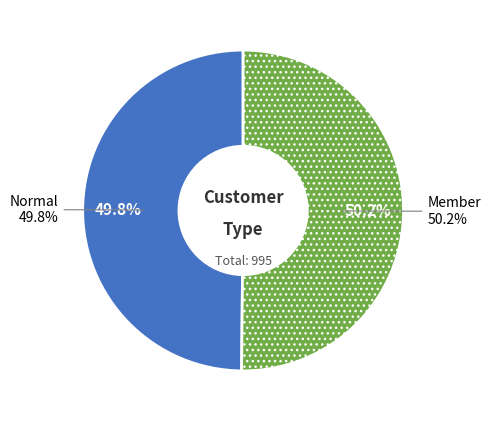

What is the largest slice in the pie chart?

Member